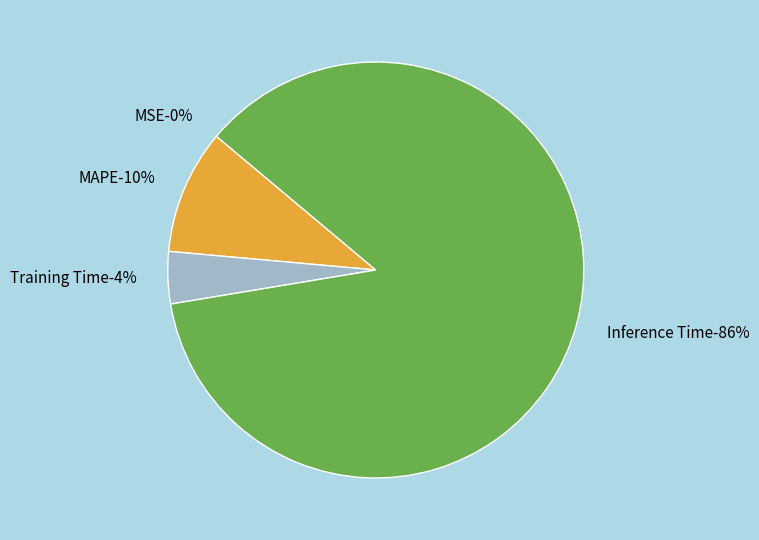

Does any single category account for the majority?

Yes